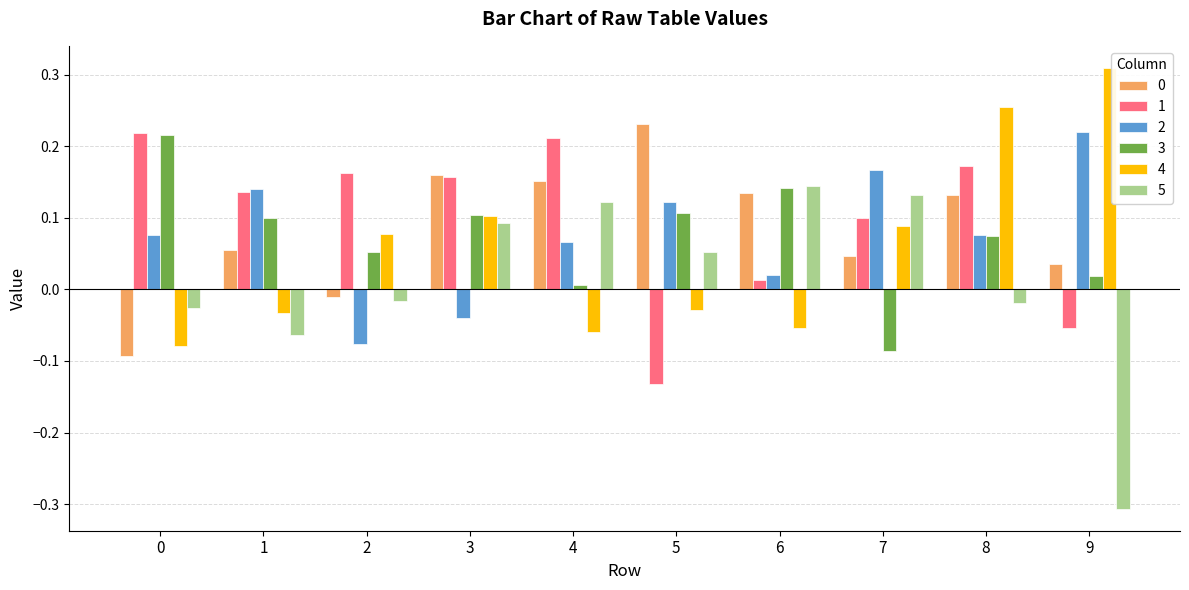

True or false: 2 has a value of -0.1 at 3.

False